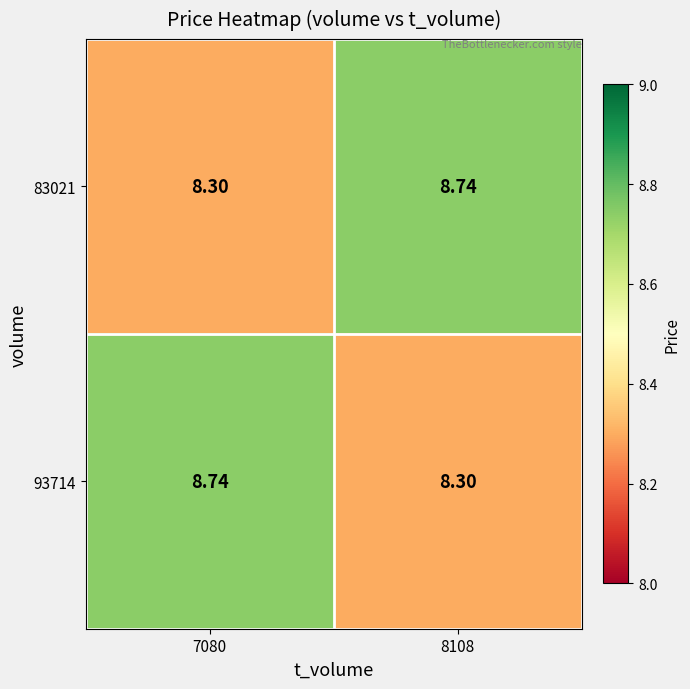

At how many categories does at least one series exceed 8?

2